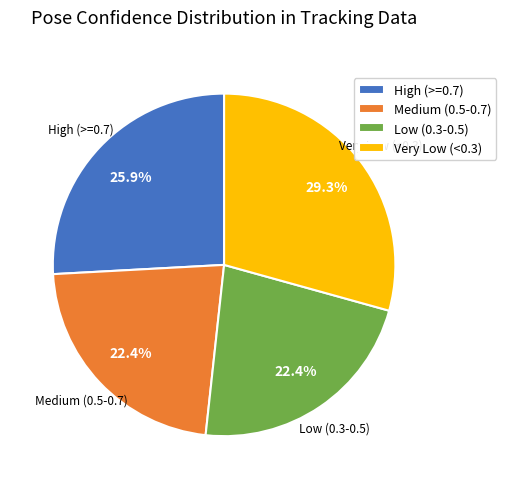

Which slice is the largest?

Very Low (<0.3)